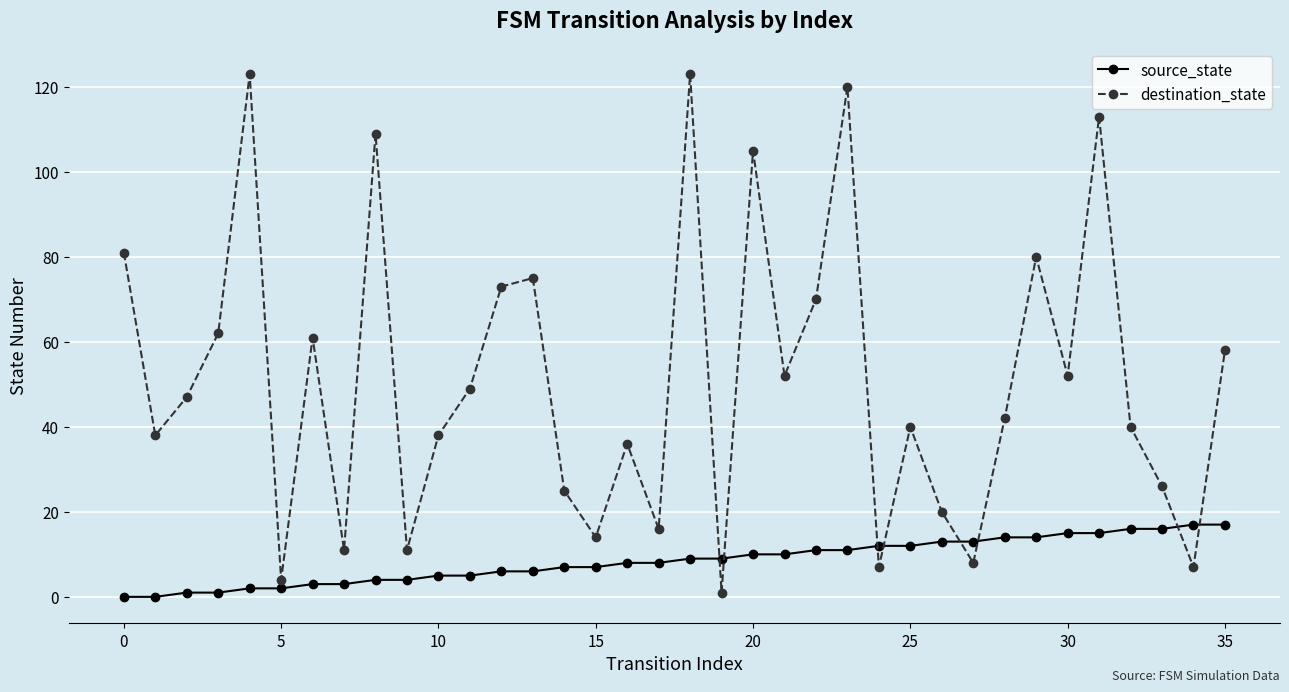

How many distinct data groups are displayed?

2